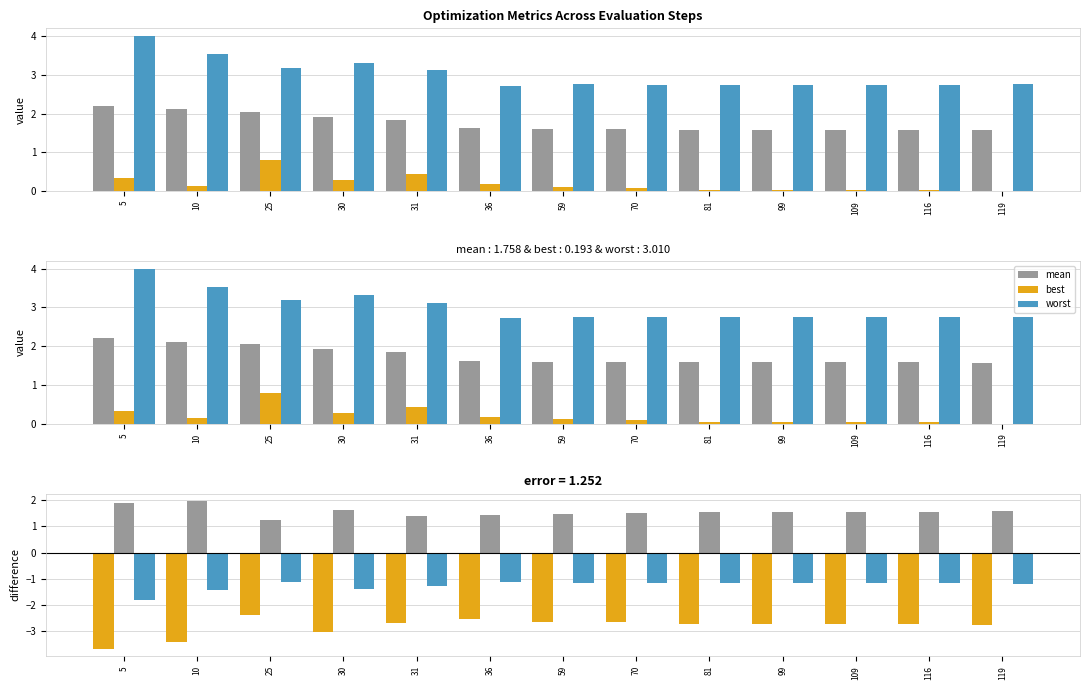

Reading left to right, what are all the values shown in this chart?

mean: 5=2.2	10=2.1	25=2.1	30=1.9	31=1.8	36=1.6	59=1.6	70=1.6	81=1.6	99=1.6	109=1.6	116=1.6	119=1.6
best: 5=0.3	10=0.1	25=0.8	30=0.3	31=0.4	36=0.2	59=0.1	70=0.1	81=0.0	99=0.0	109=0.0	116=0.0	119=0.0
worst: 5=4.0	10=3.5	25=3.2	30=3.3	31=3.1	36=2.7	59=2.8	70=2.7	81=2.8	99=2.7	109=2.7	116=2.7	119=2.8
best-worst: 5=-3.7	10=-3.4	25=-2.4	30=-3.0	31=-2.7	36=-2.5	59=-2.6	70=-2.7	81=-2.7	99=-2.7	109=-2.7	116=-2.7	119=-2.8
mean-best: 5=1.9	10=2.0	25=1.3	30=1.6	31=1.4	36=1.4	59=1.5	70=1.5	81=1.5	99=1.5	109=1.5	116=1.5	119=1.6
mean-worst: 5=-1.8	10=-1.4	25=-1.1	30=-1.4	31=-1.3	36=-1.1	59=-1.2	70=-1.1	81=-1.2	99=-1.2	109=-1.2	116=-1.2	119=-1.2